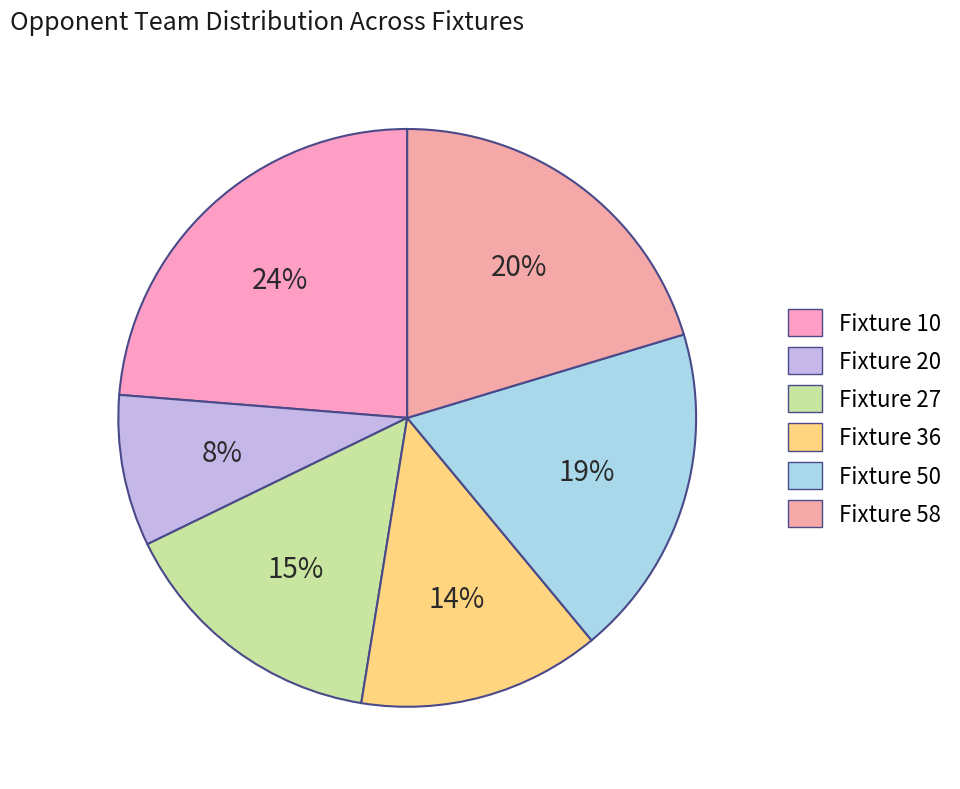

Is Fixture 58 the majority of the pie?

No